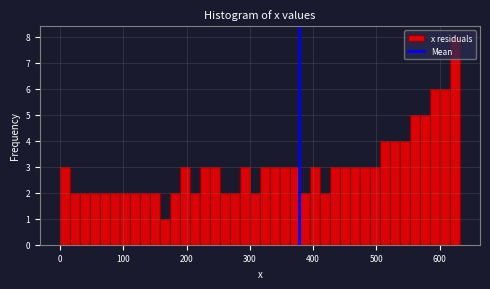

Read against the x-axis, roughly where is the centre of the tallest bar?

620